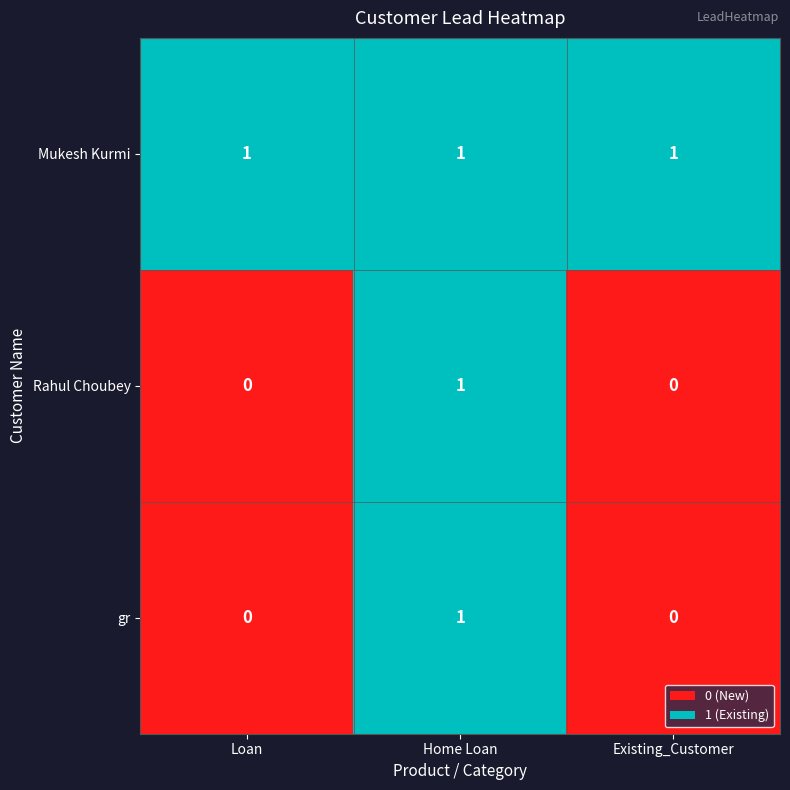

The value of gr at Existing_Customer is 0. True or false?

True